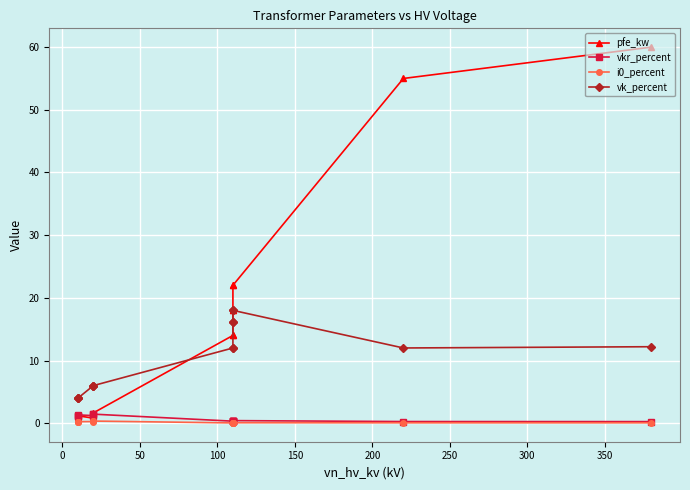

True or false: i0_percent and vkr_percent intersect in this chart.

False